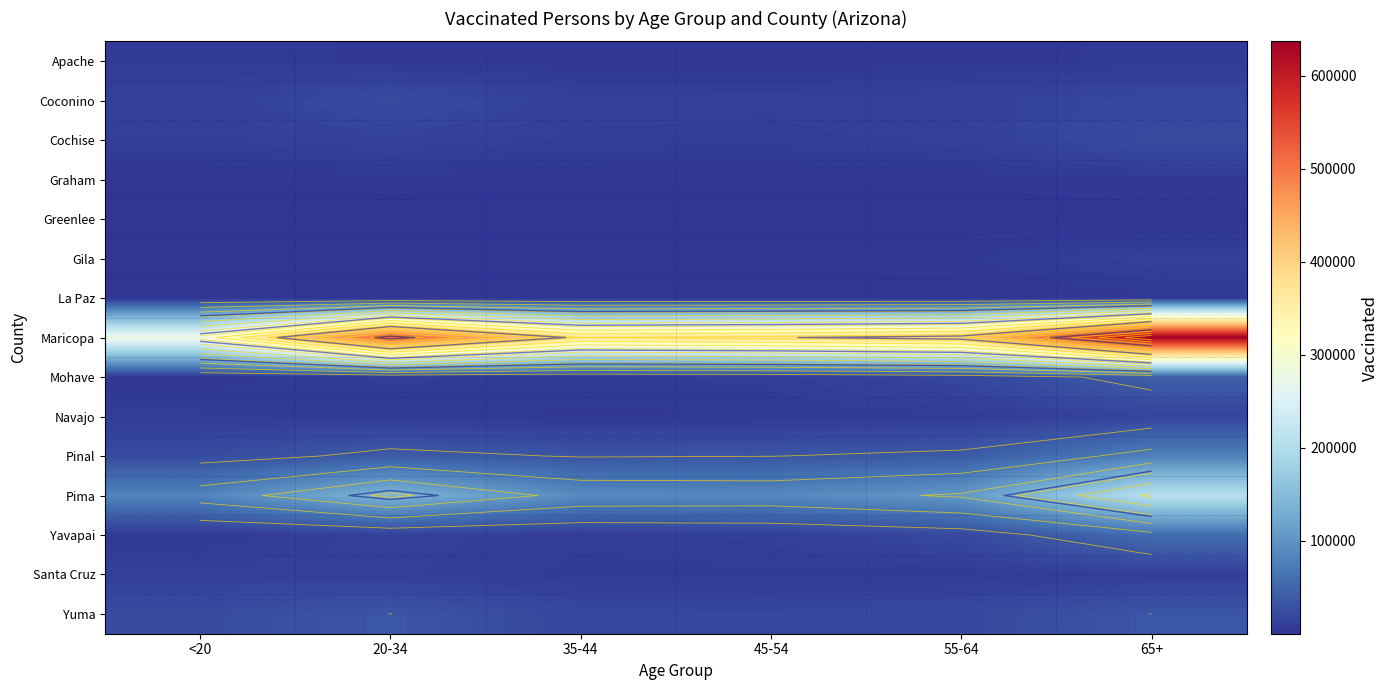

Which series has the largest range (max minus min)?

Maricopa